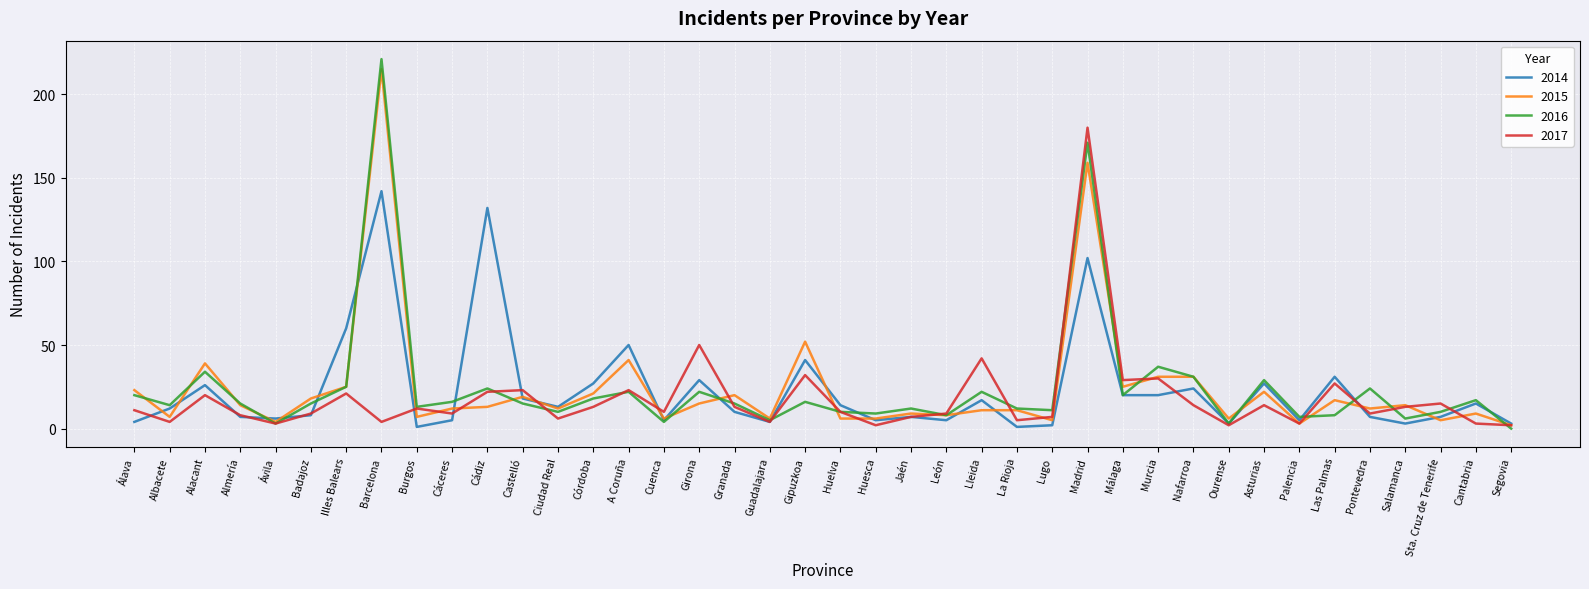

Where is 2014 nearest to the value 71?

Illes Balears